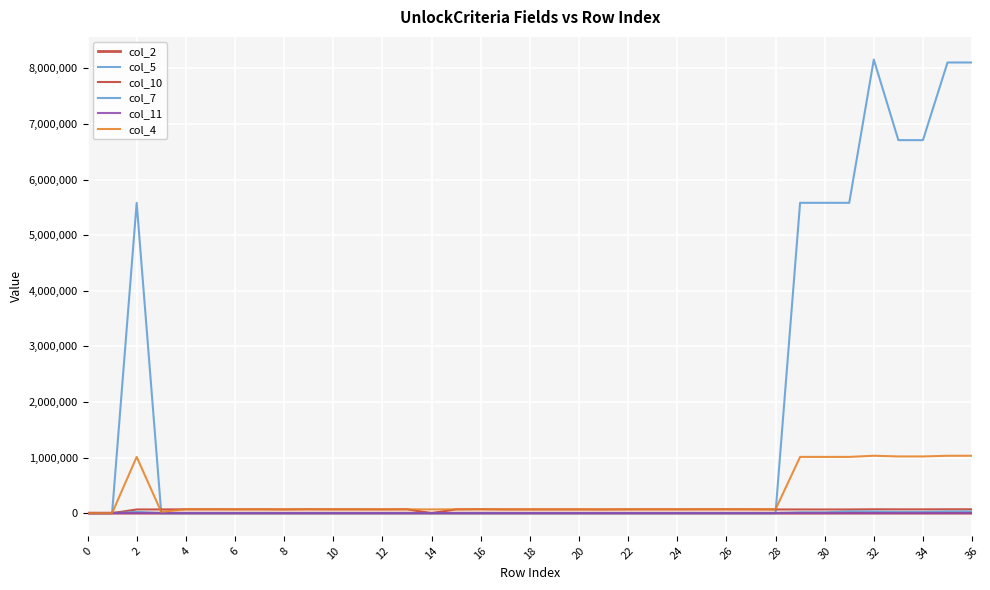

How many lines are shown in the chart?

6